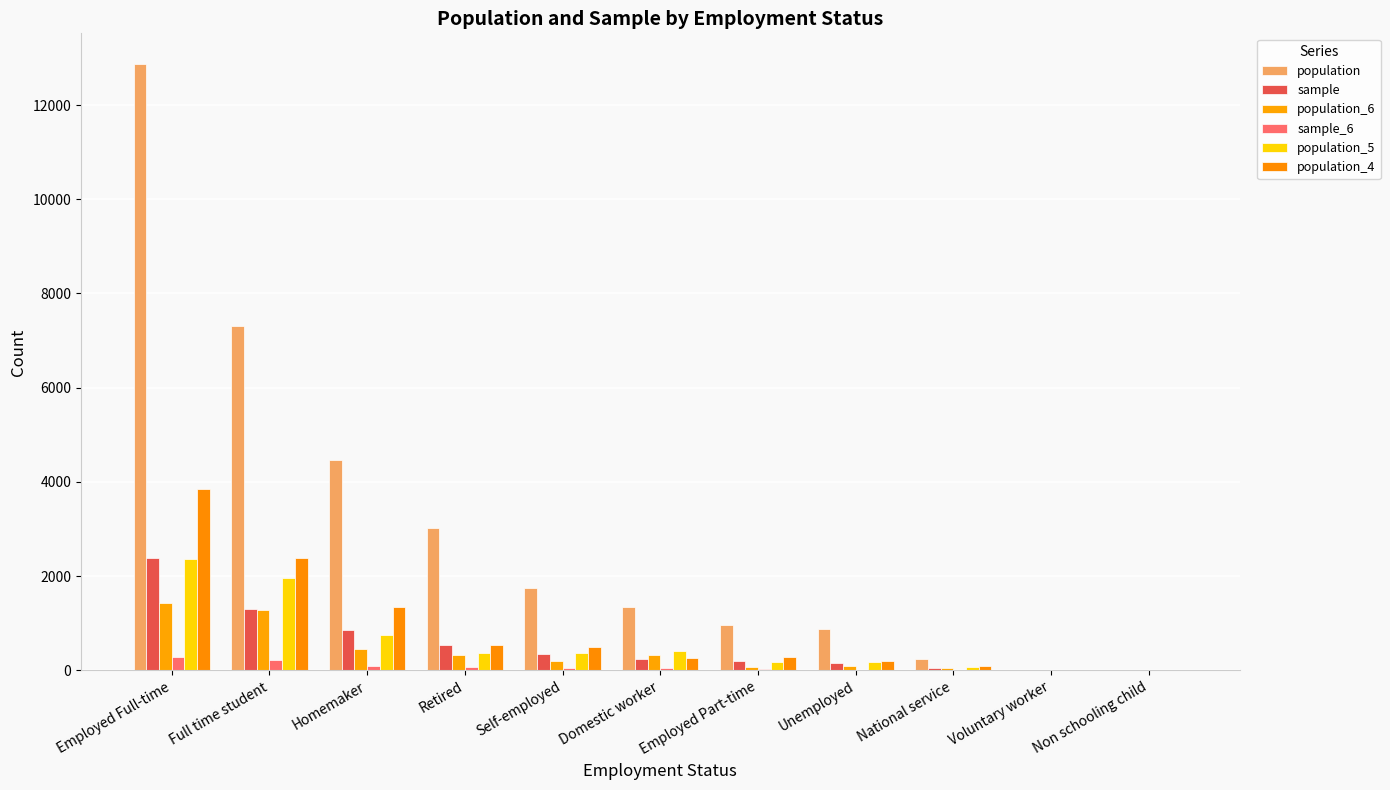

The value of population at National service is 247. True or false?

True